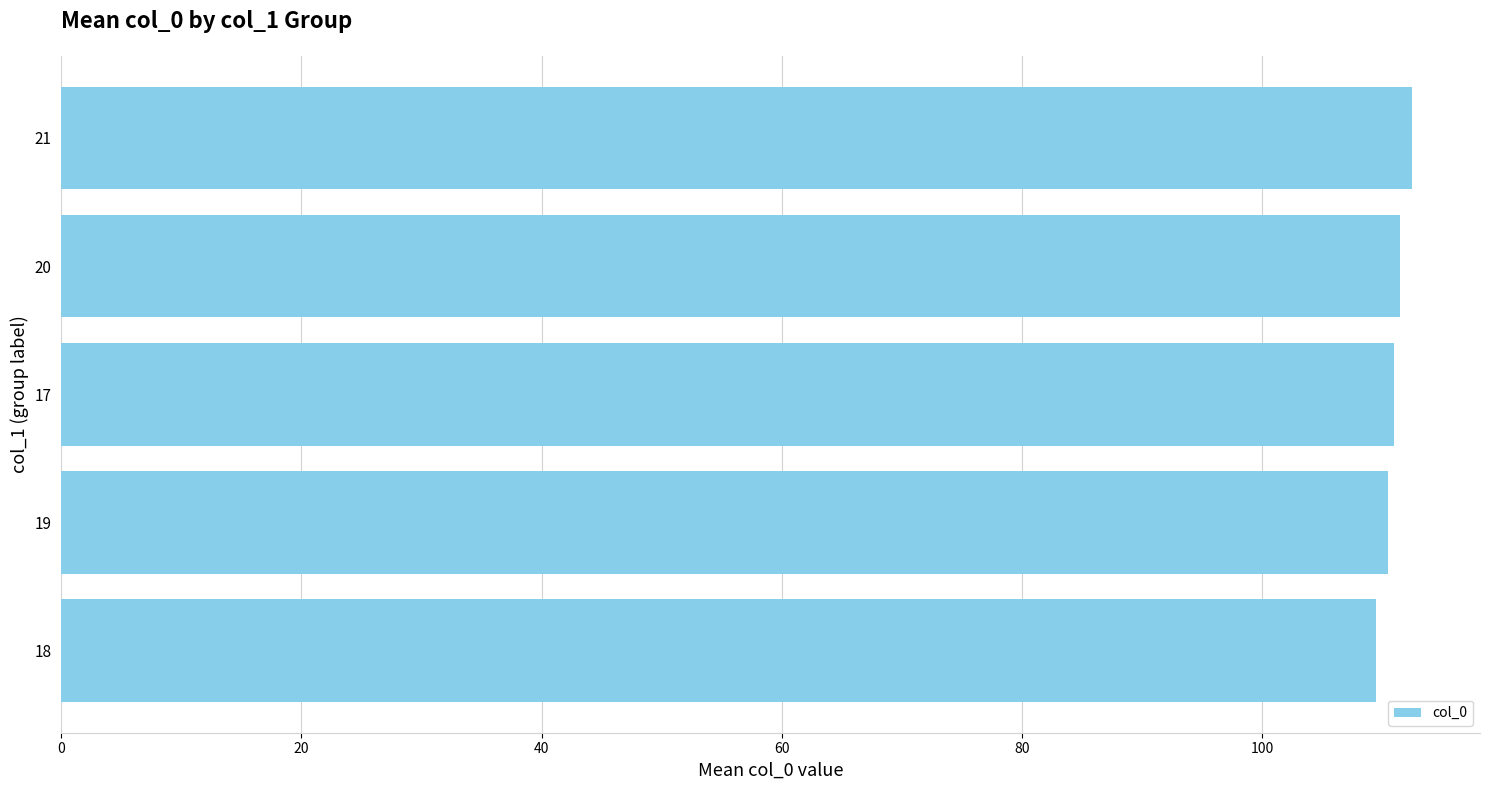

Which has a higher value, 21 or 18?

21